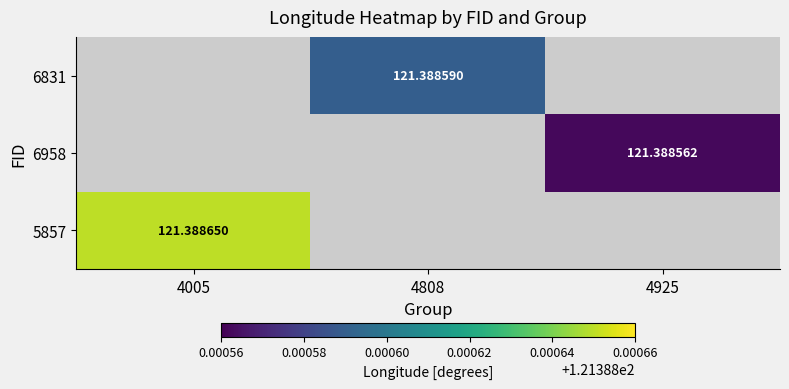

What is the minimum value shown in the chart?

121.4